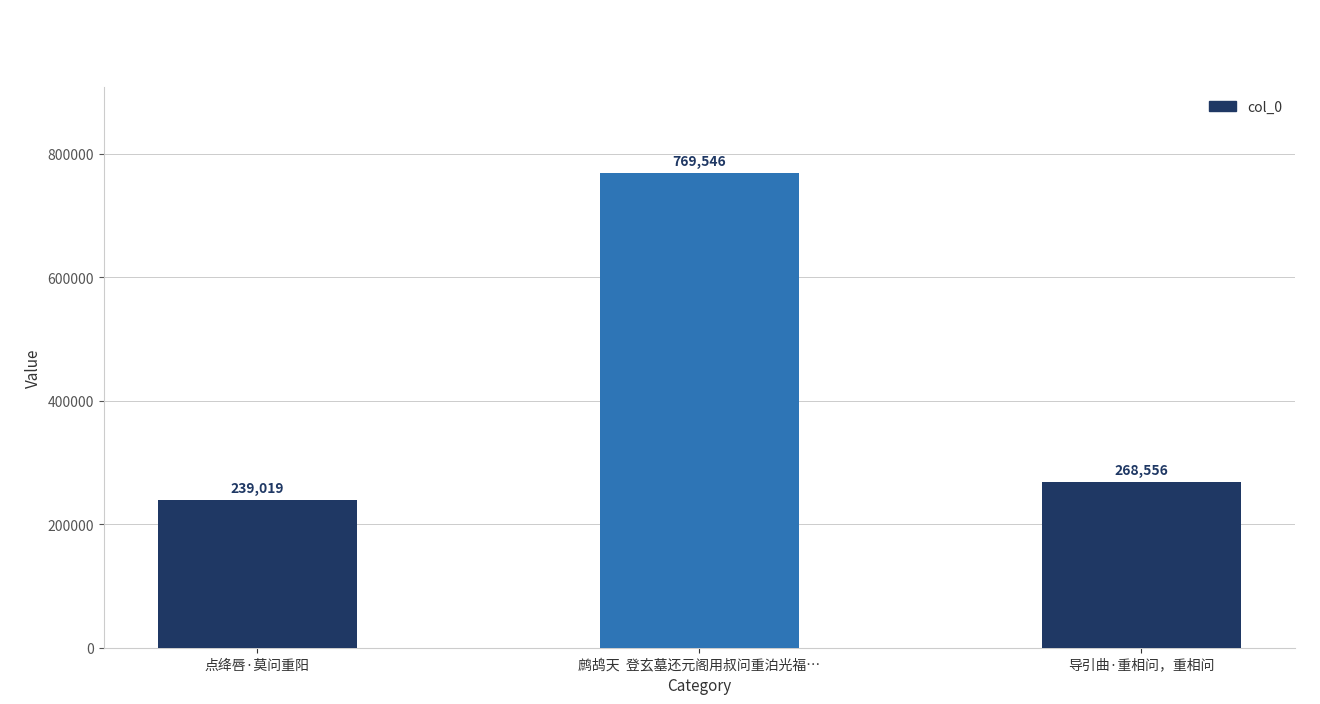

Which has a higher value, 导引曲·重相问，重相问 or 点绛唇·莫问重阳?

导引曲·重相问，重相问